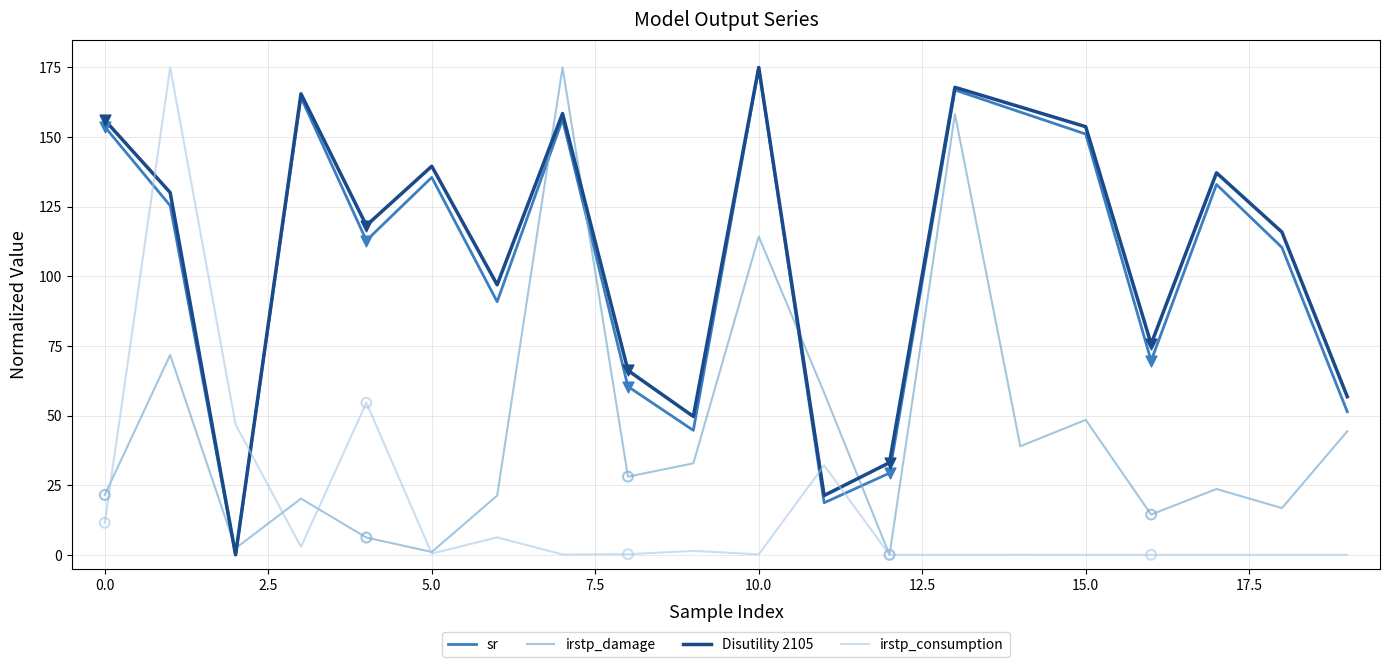

What is the greatest value displayed?

175.0